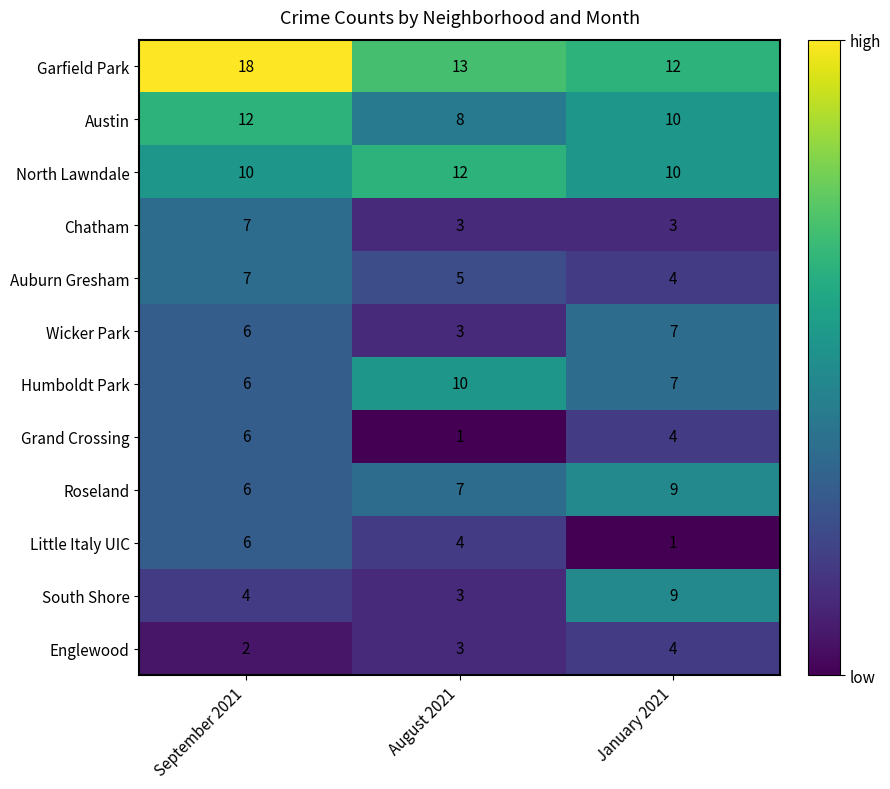

What is the minimum value shown in the chart?

1